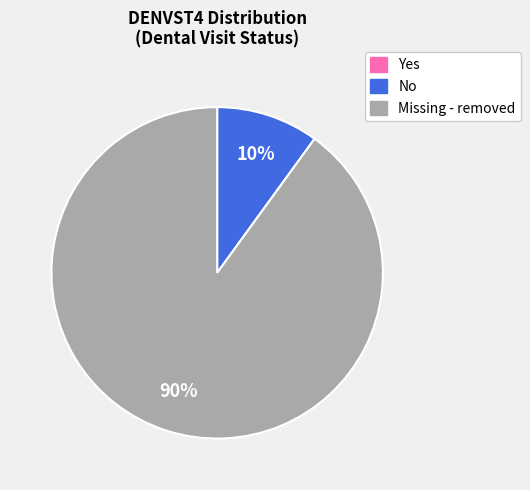

Between No and Missing - removed, which is larger?

Missing - removed